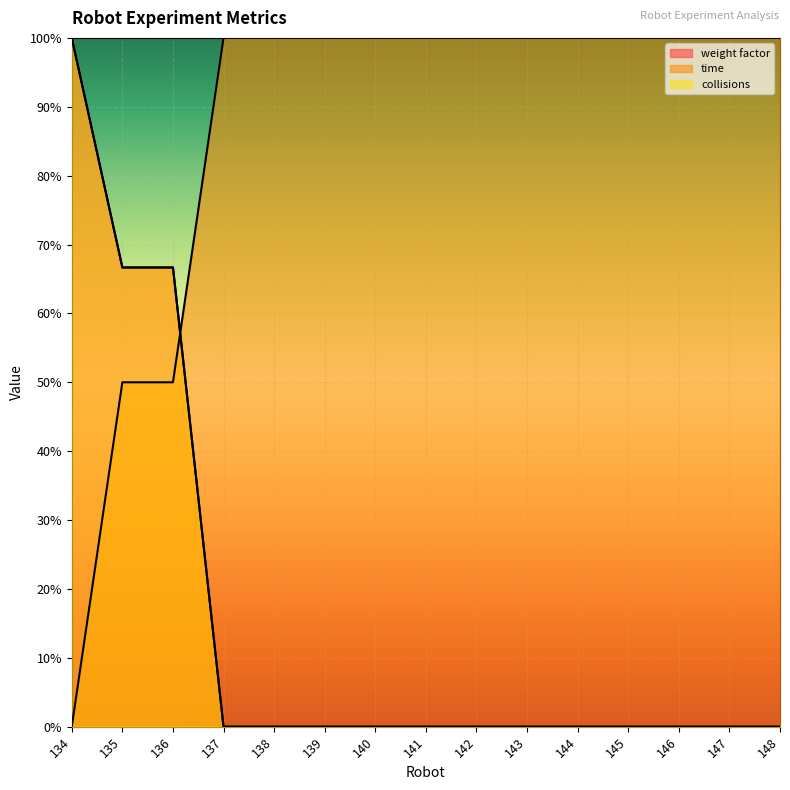

What is the value of the time point at the 13th from the left?

1.0